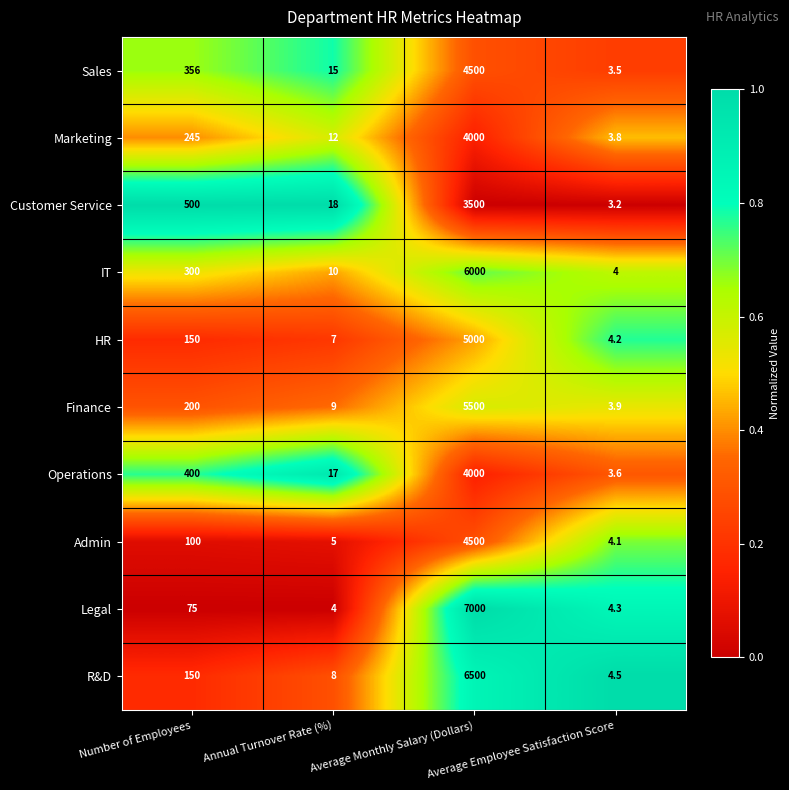

Count the number of data series in this chart.

10